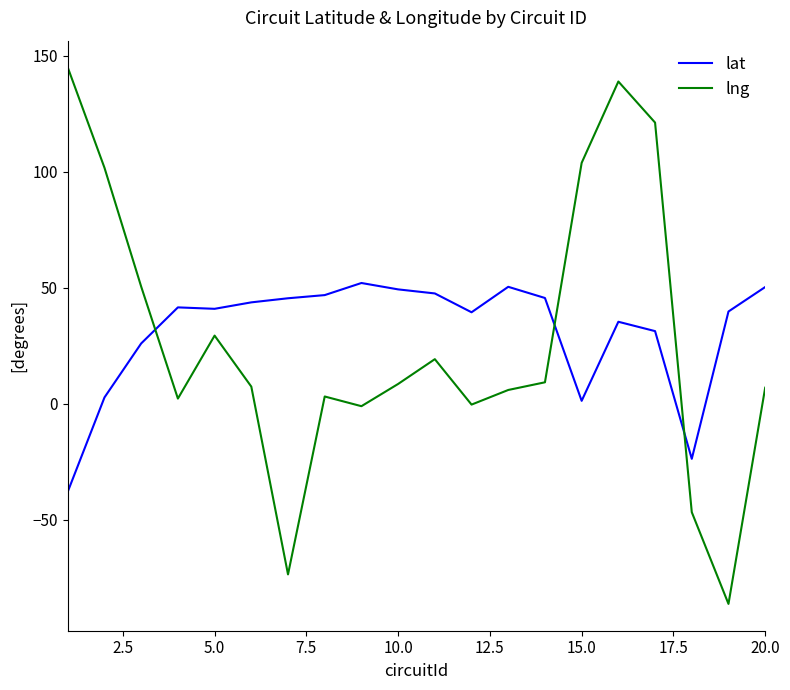

After their last crossing, which series has the higher values: lat or lng?

lat